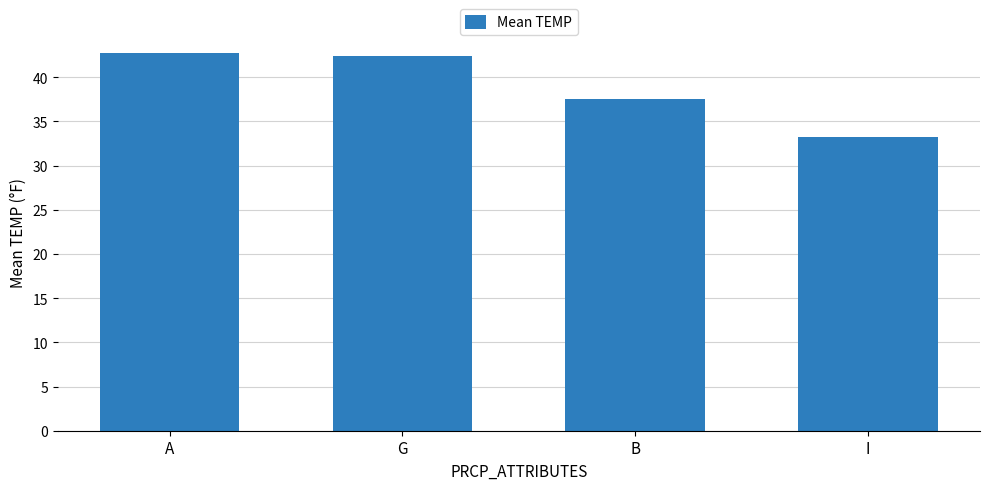

What is the average value?

39.0